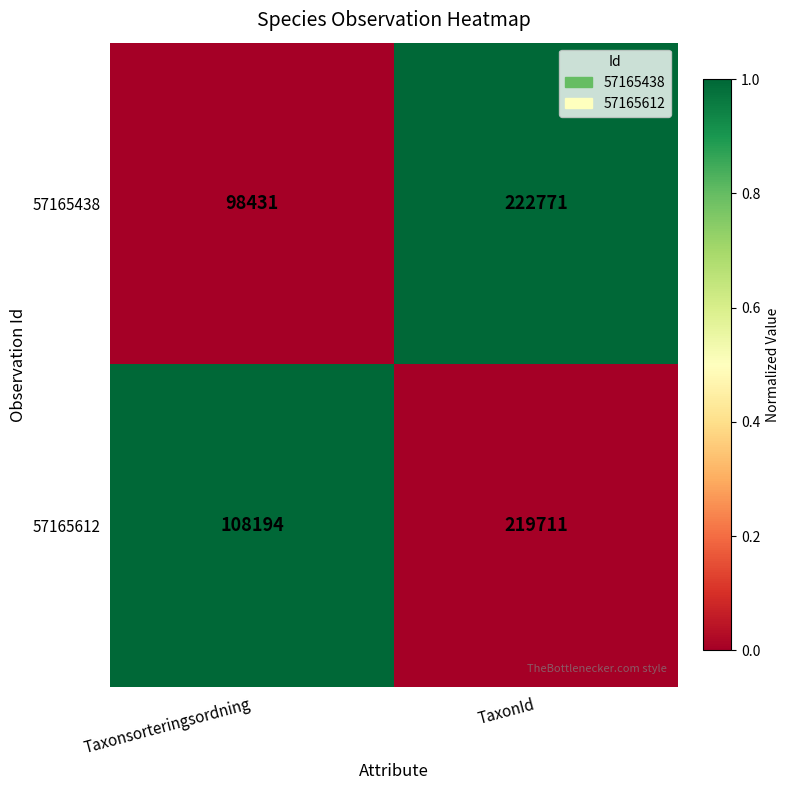

At which category is the sum across all series the highest?

TaxonId